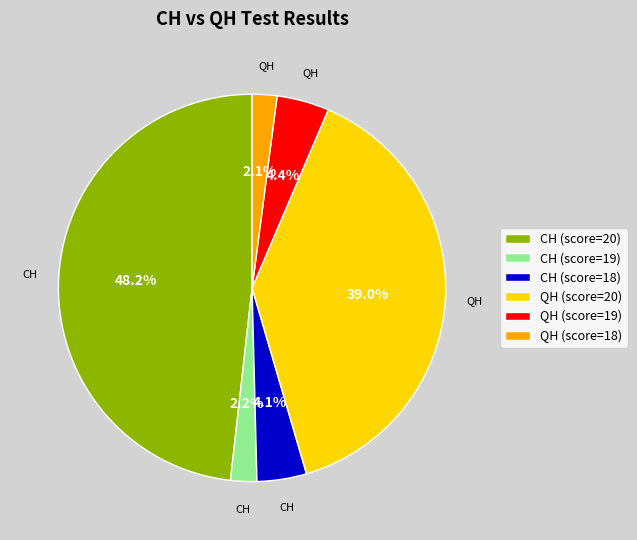

Which has a higher value, CH (score=20) or QH (score=19)?

CH (score=20)